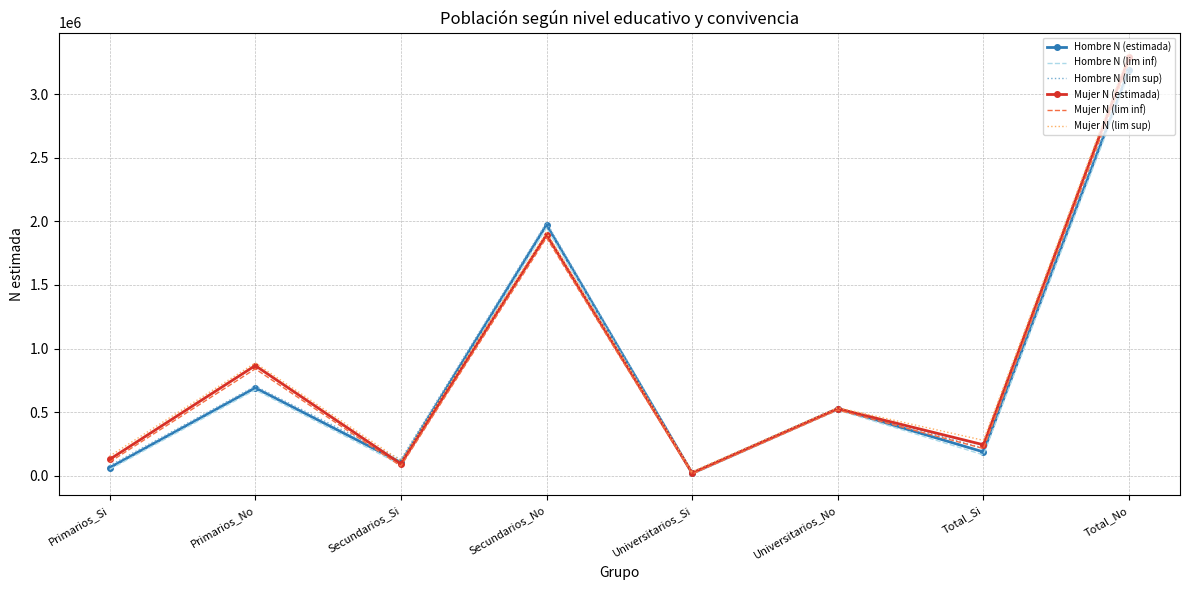

Which series has the widest spread of values?

Mujer N (lim sup)